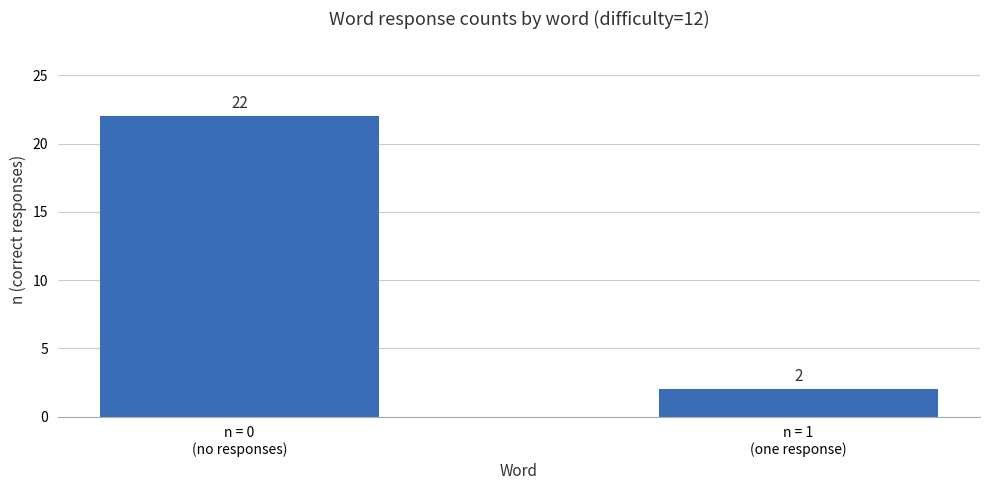

Reading left to right, list all the values displayed in this chart.

n = 0
(no responses)=22	n = 1
(one response)=2